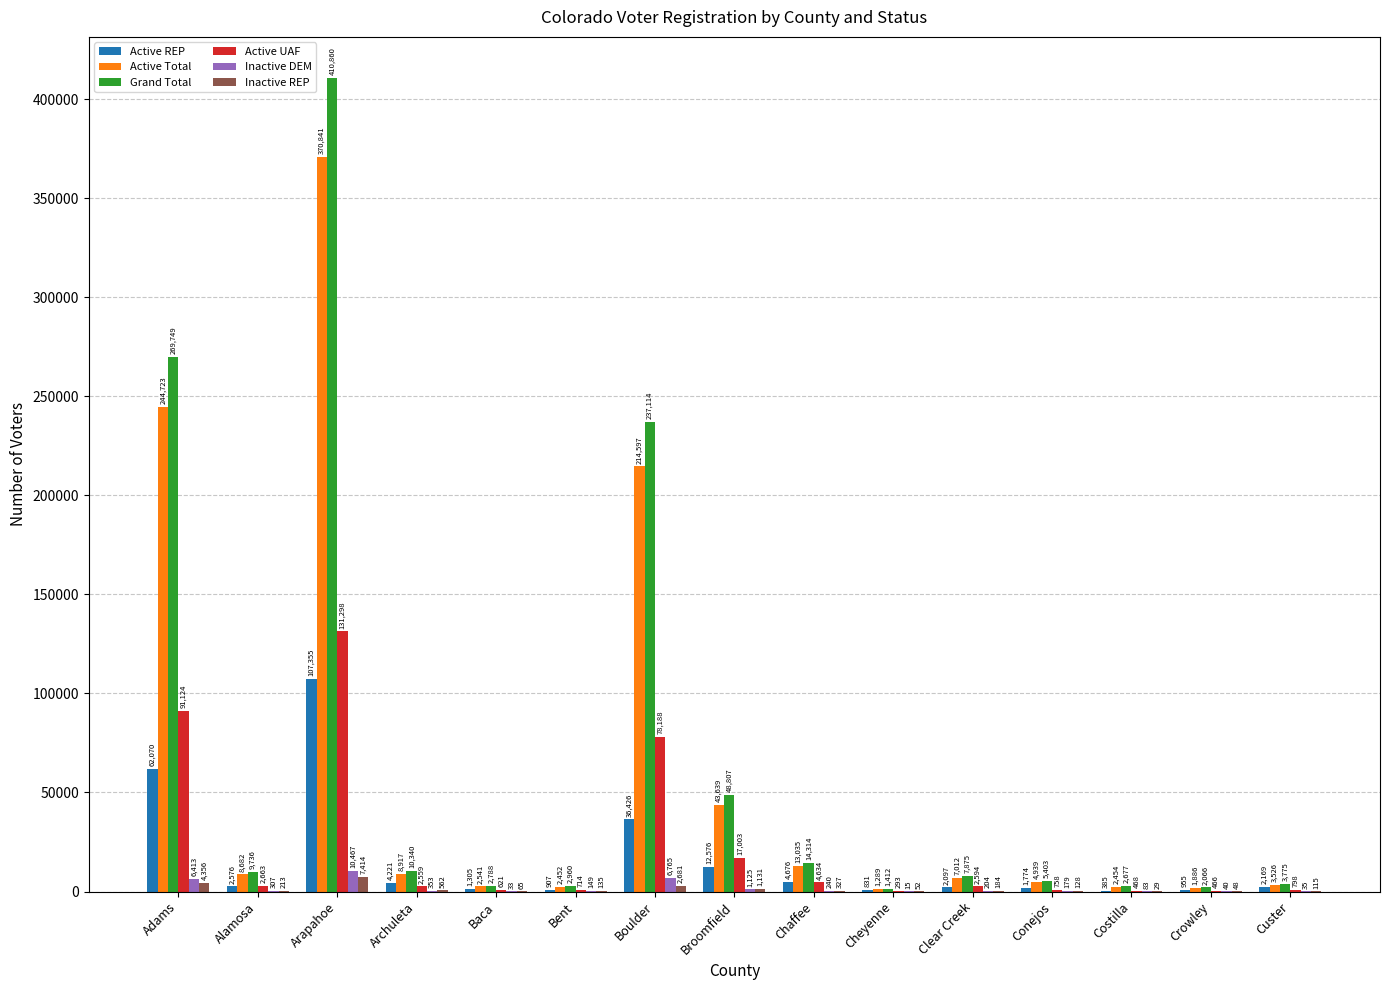

Reading right to left, extract all data points from this chart.

Active REP: Custer=2169	Crowley=955	Costilla=385	Conejos=1774	Clear Creek=2097	Cheyenne=831	Chaffee=4676	Broomfield=12576	Boulder=36426	Bent=907	Baca=1305	Archuleta=4221	Arapahoe=107355	Alamosa=2576	Adams=62070
Active Total: Custer=3526	Crowley=1886	Costilla=2454	Conejos=4939	Clear Creek=7012	Cheyenne=1289	Chaffee=13035	Broomfield=43639	Boulder=214597	Bent=2452	Baca=2541	Archuleta=8917	Arapahoe=370841	Alamosa=8682	Adams=244723
Grand Total: Custer=3775	Crowley=2066	Costilla=2677	Conejos=5403	Clear Creek=7875	Cheyenne=1412	Chaffee=14314	Broomfield=48807	Boulder=237114	Bent=2960	Baca=2788	Archuleta=10340	Arapahoe=410860	Alamosa=9736	Adams=269749
Active UAF: Custer=798	Crowley=466	Costilla=468	Conejos=758	Clear Creek=2594	Cheyenne=293	Chaffee=4634	Broomfield=17003	Boulder=78188	Bent=714	Baca=621	Archuleta=2559	Arapahoe=131298	Alamosa=2663	Adams=91124
Inactive DEM: Custer=35	Crowley=40	Costilla=83	Conejos=179	Clear Creek=204	Cheyenne=15	Chaffee=240	Broomfield=1125	Boulder=6765	Bent=149	Baca=33	Archuleta=353	Arapahoe=10467	Alamosa=307	Adams=6413
Inactive REP: Custer=115	Crowley=48	Costilla=29	Conejos=128	Clear Creek=184	Cheyenne=52	Chaffee=327	Broomfield=1131	Boulder=2681	Bent=135	Baca=65	Archuleta=562	Arapahoe=7414	Alamosa=213	Adams=4356